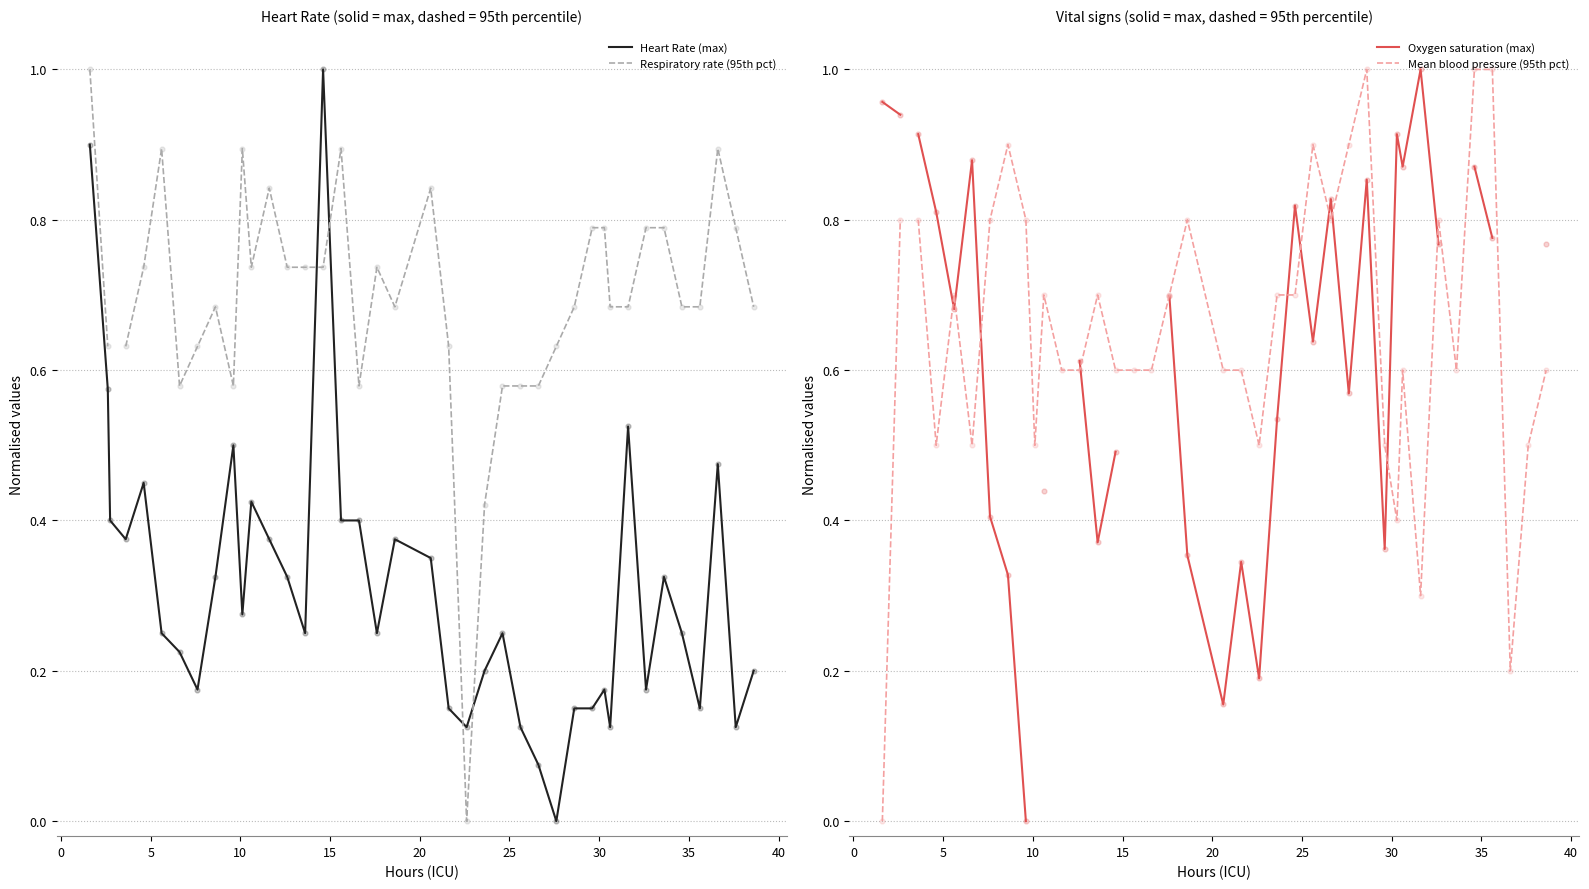

Which series reaches the maximum Y coordinate?

Heart Rate (max)